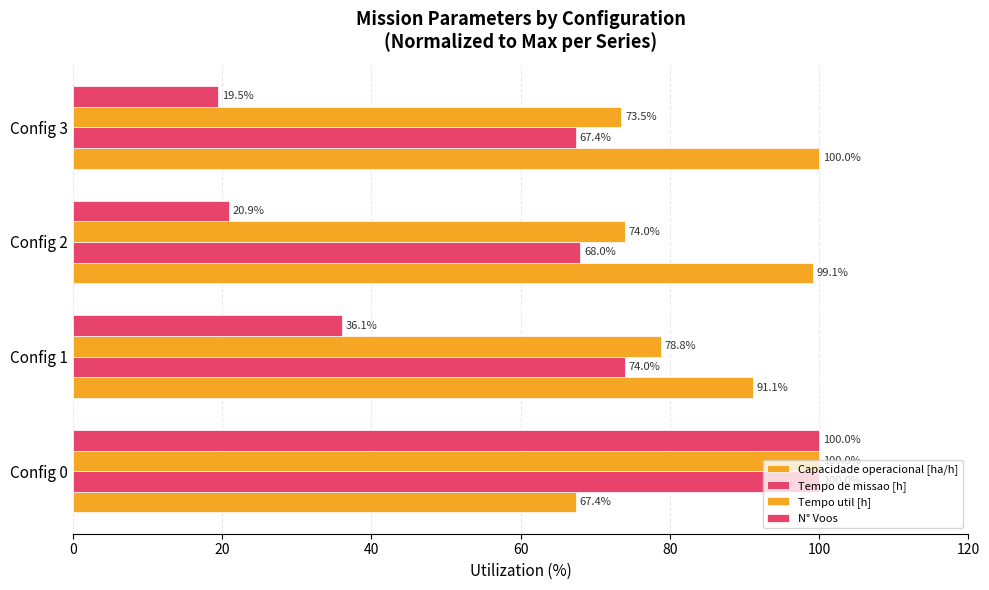

What is the difference between the maximum and minimum values in the Tempo de missao [h] series?

32.6